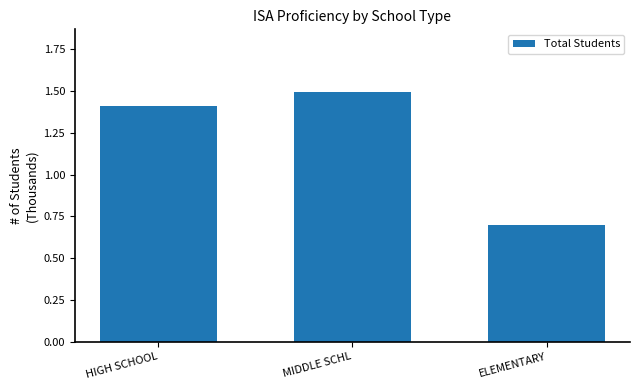

Reading right to left, list all the values displayed in this chart.

698	1496	1408